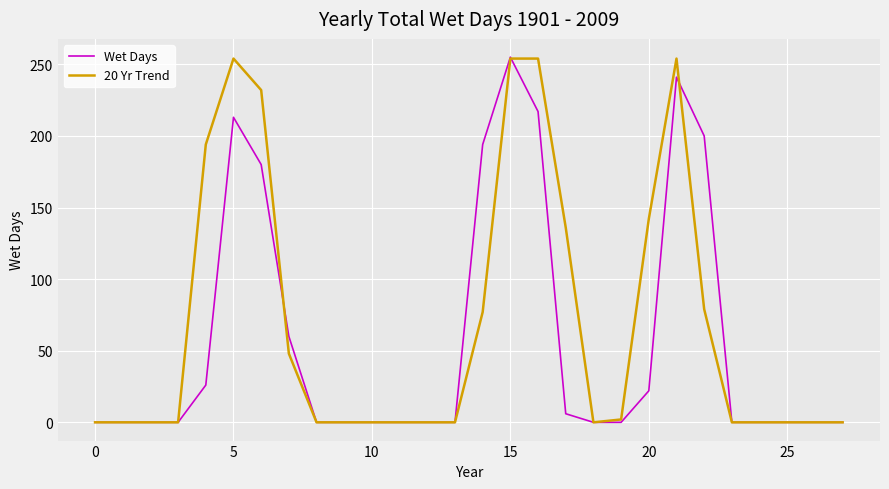

Is this an area chart (filled region under the line)?

No